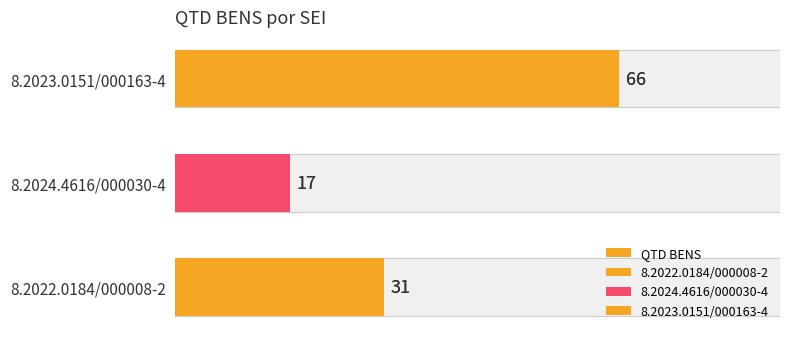

Are the bars grouped side by side (vs. stacked)?

No